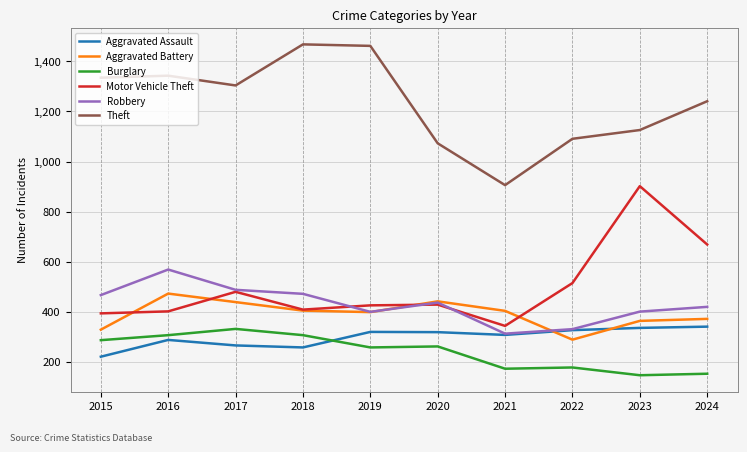

At how many categories does at least one series exceed 417?

10